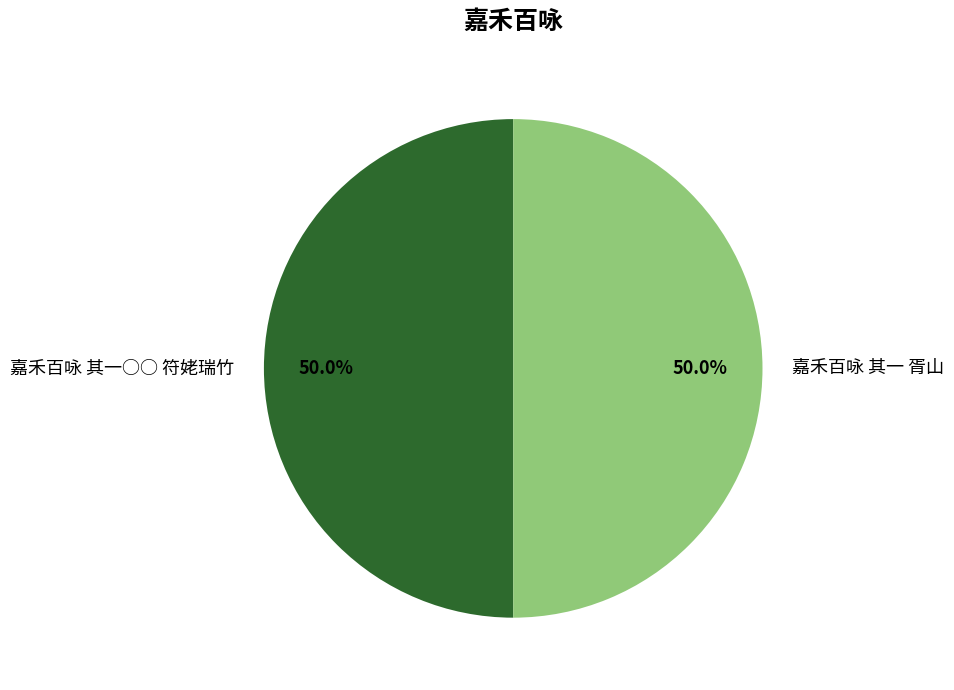

To the nearest percent, what is the combined percentage of 嘉禾百咏 其一 胥山 and 嘉禾百咏 其一○○ 符姥瑞竹?

100%